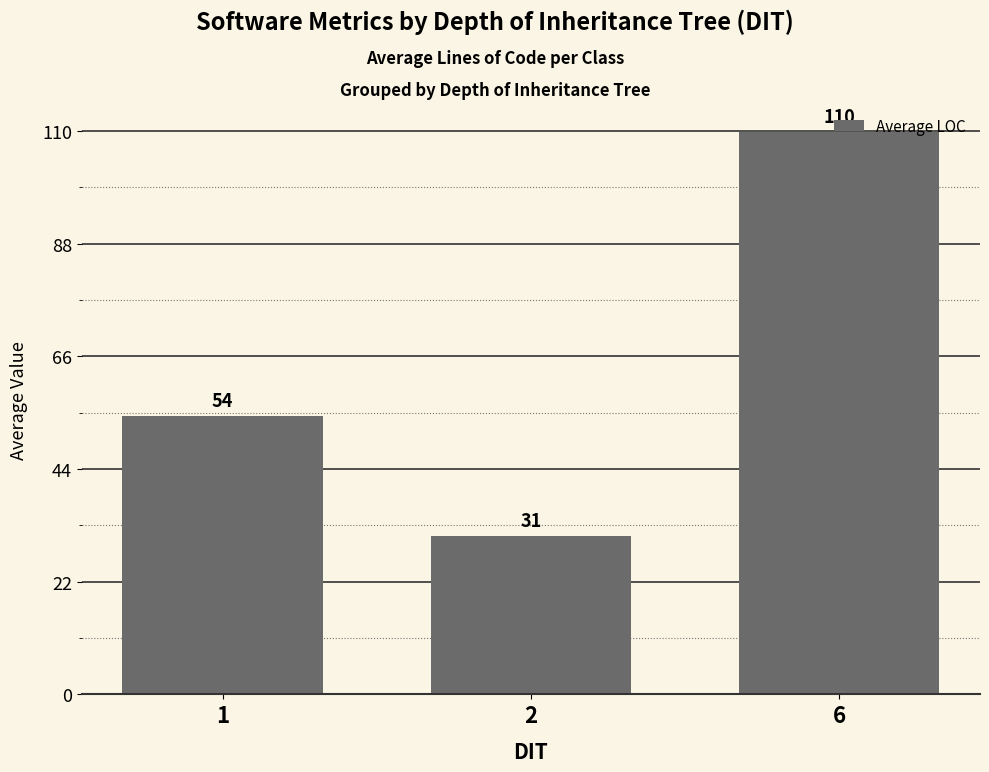

At which label does the data first exceed 54?

1